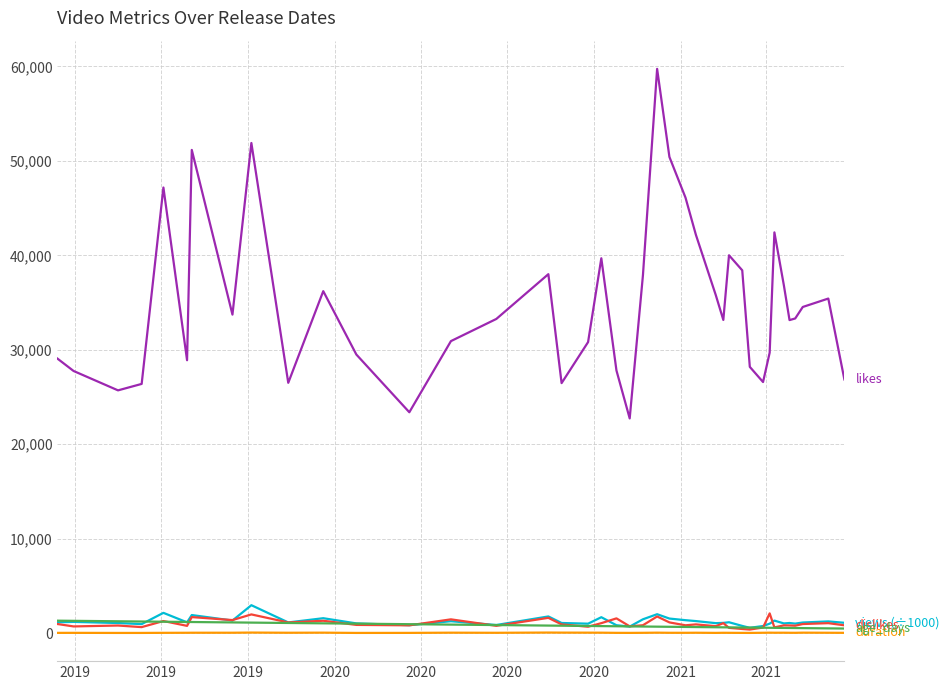

How many series are shown in this chart?

5